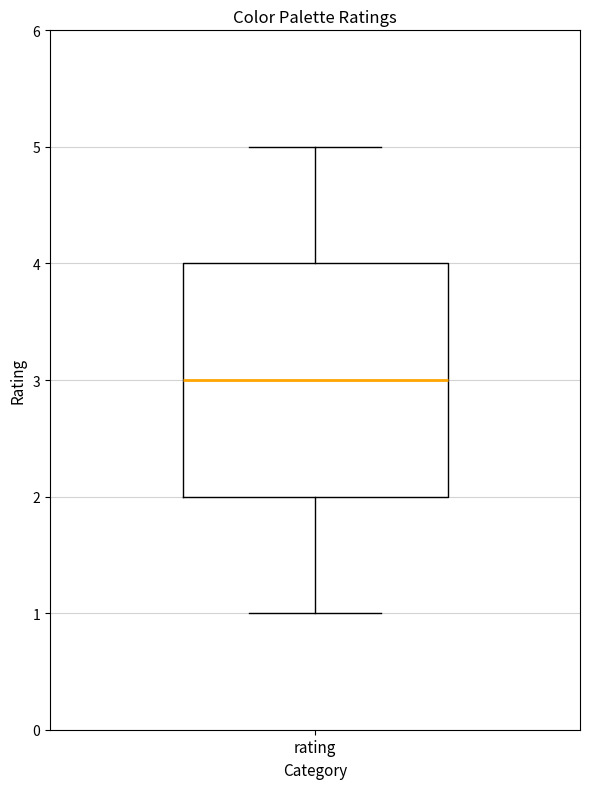

Read this box plot against the y-axis: the position of the median line, the range covered by the box, and the ends of both whiskers. The values are not printed on the chart, so give them approximately, as read against the axis.

median 3, box 2 to 4, whiskers 1 to 5